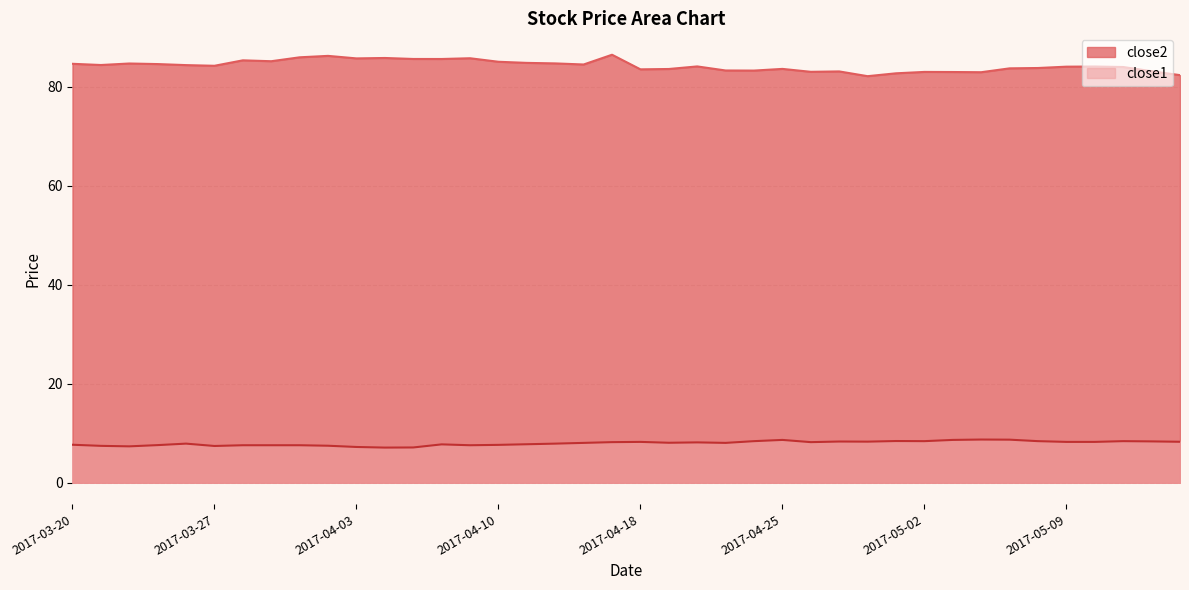

List the series in order of their peak value, highest first.

close2, close1